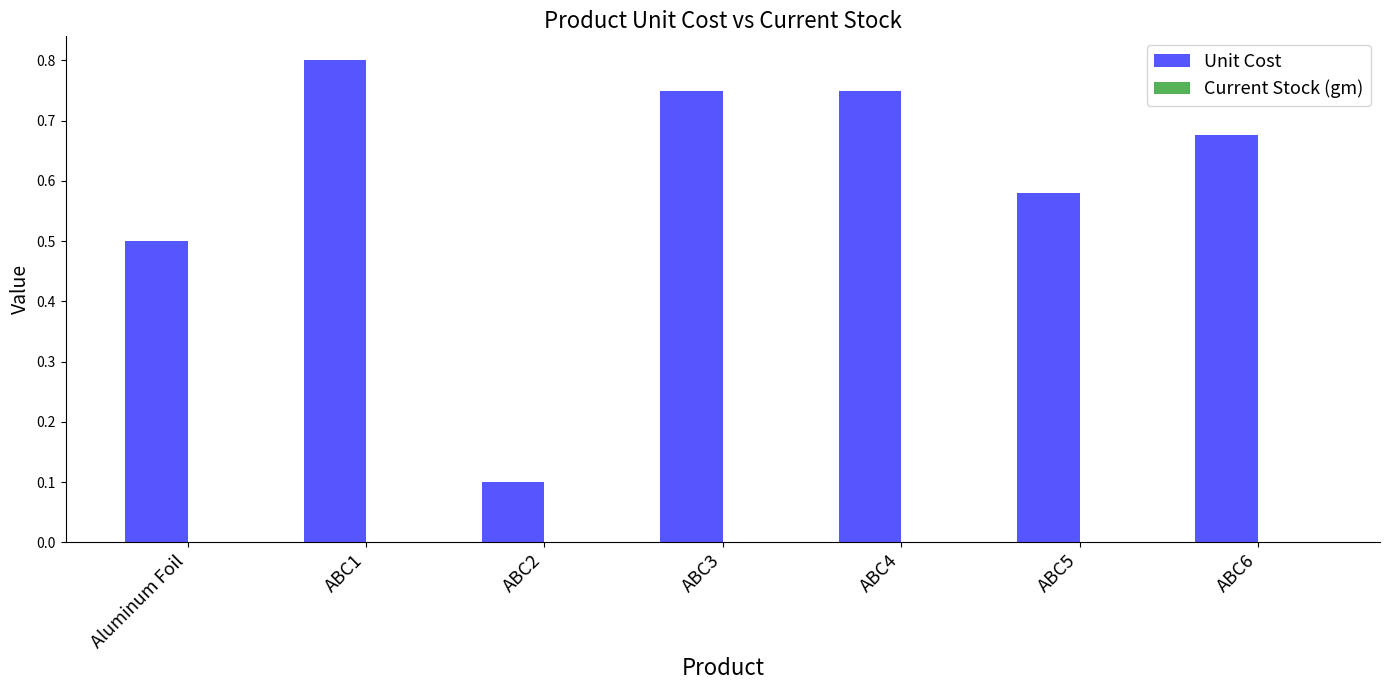

What is the change in value from Aluminum Foil to ABC1?

+0.3